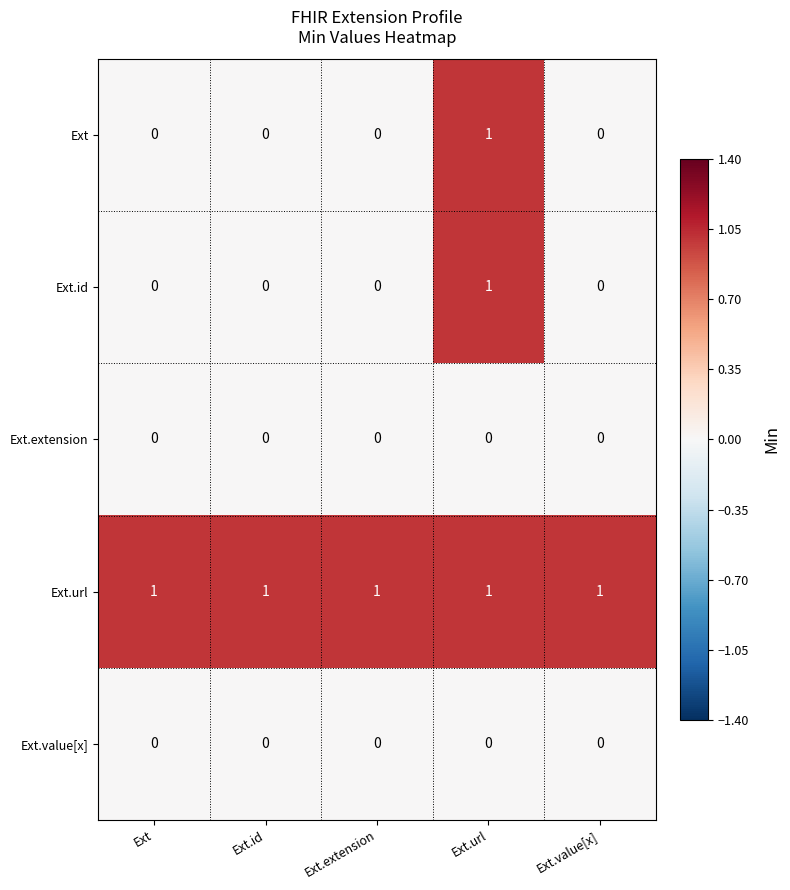

Which category has the highest value in the Ext.id series?

Ext.url